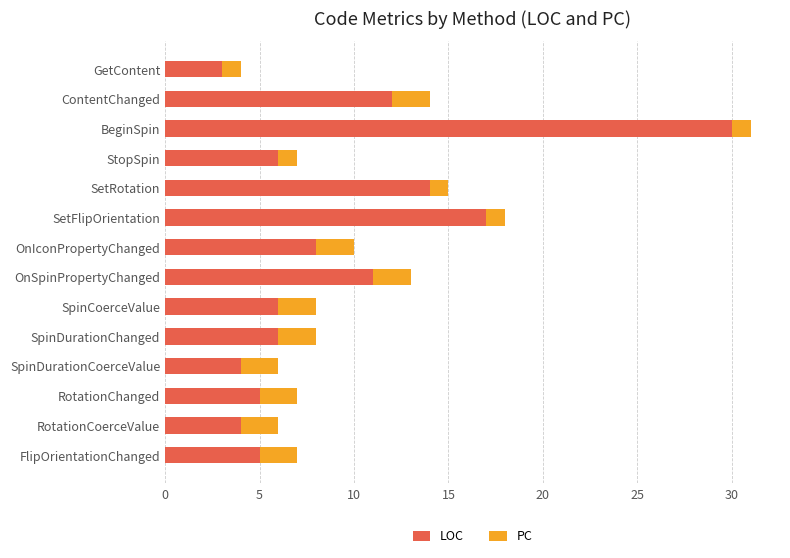

What is the difference between the LOC values at RotationChanged and ContentChanged?

7